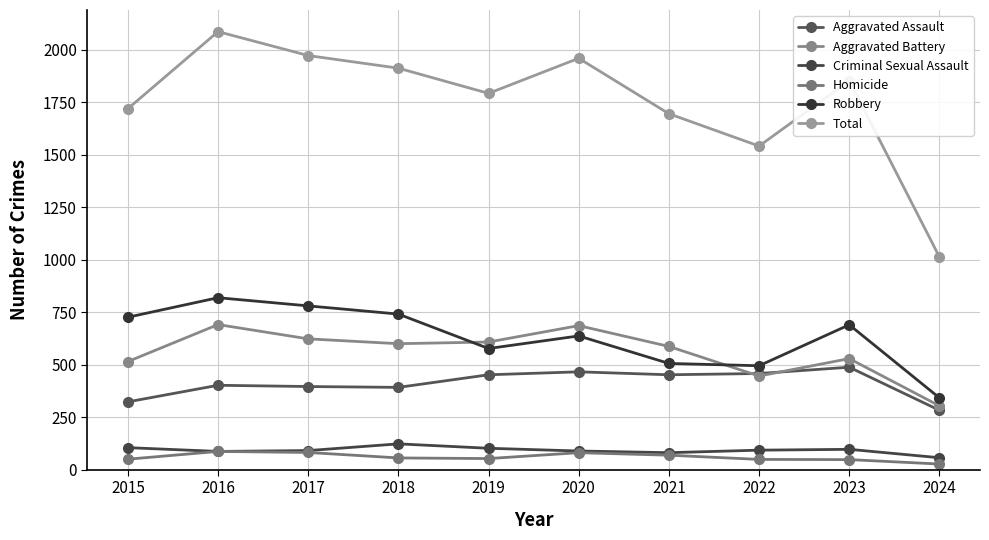

What is the maximum value for Aggravated Battery?

691